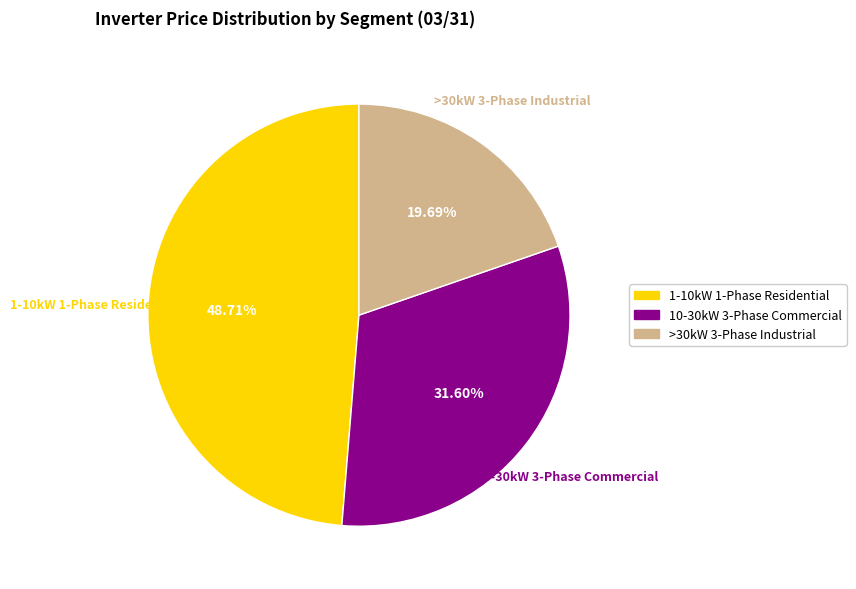

Which category has the smallest portion of the pie?

>30kW 3-Phase Industrial